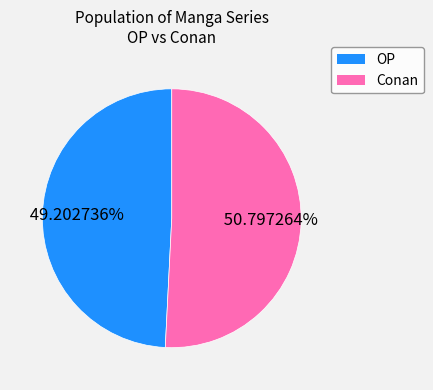

Is there a majority slice in this chart?

Yes